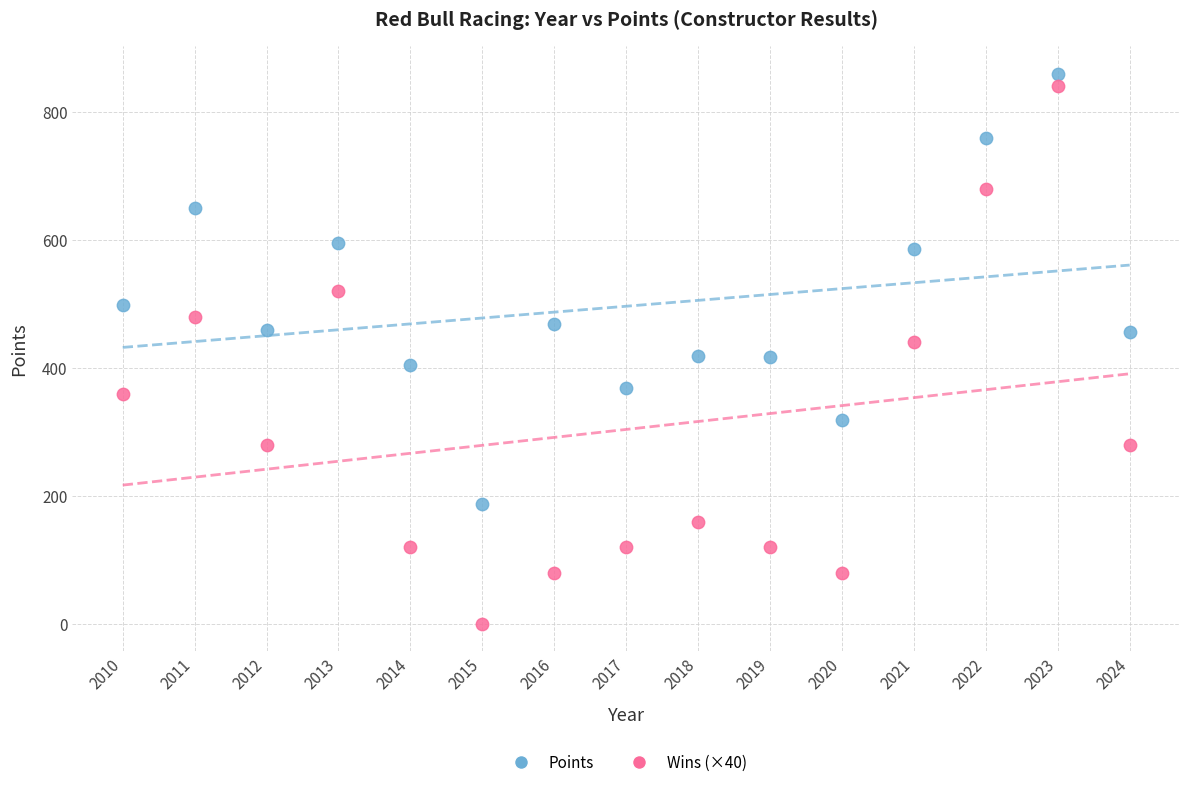

Which series has the widest spread of Y values?

Wins (×40)